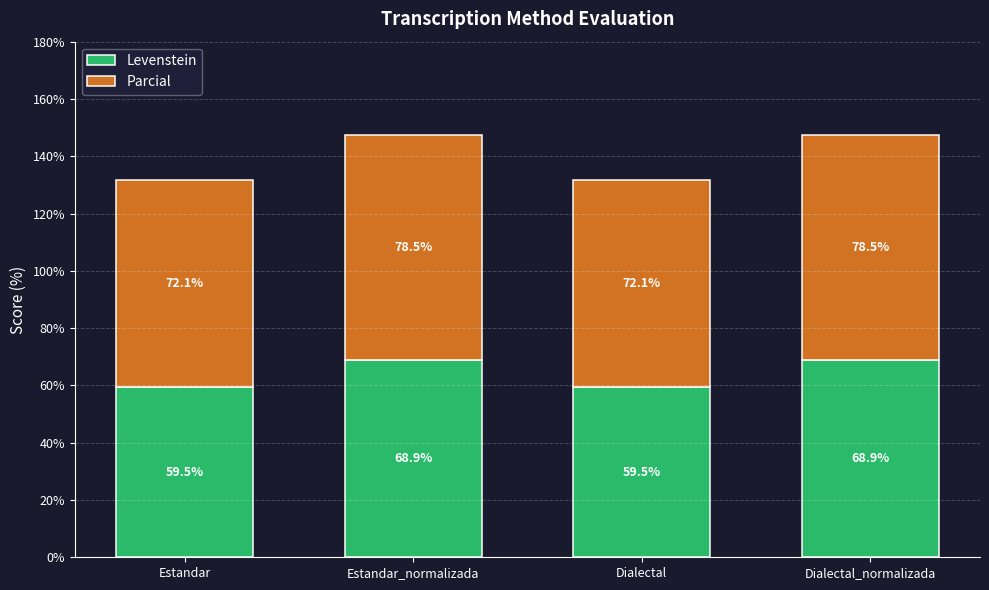

What is the sum of the Levenstein values at Dialectal and Estandar_normalizada?

128.4